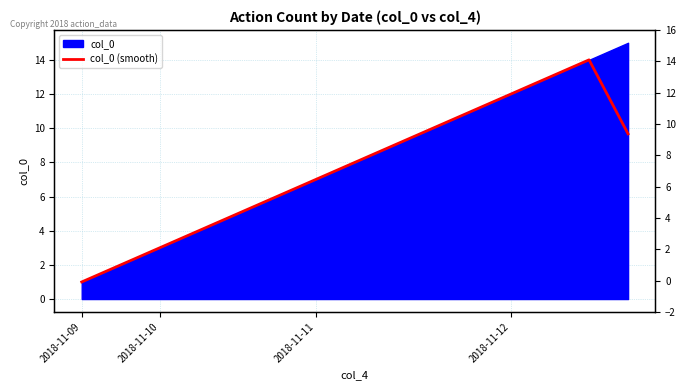

Between 7 and 4, which is larger?

7